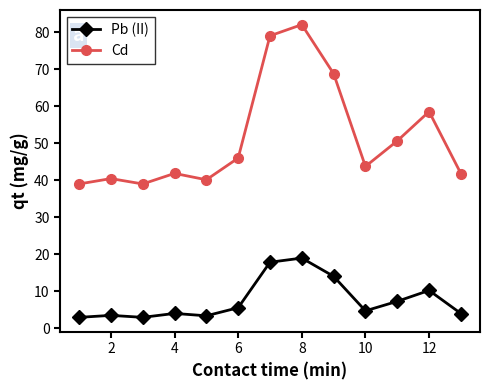

Does the chart display data point markers on the line(s)?

Yes